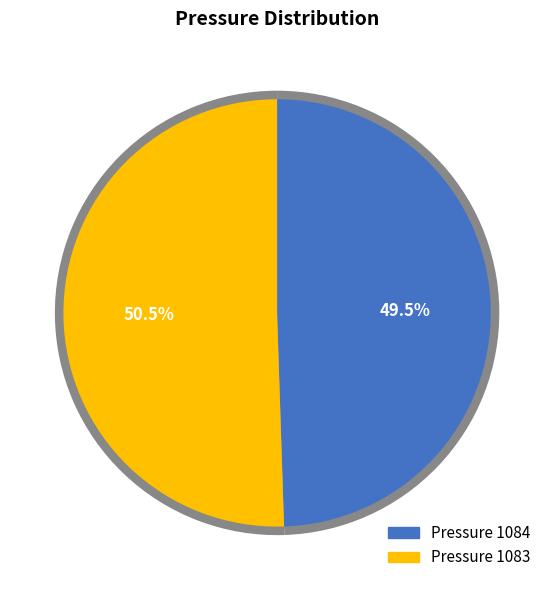

The 1083 slice represents 51% of the pie. True or false?

True